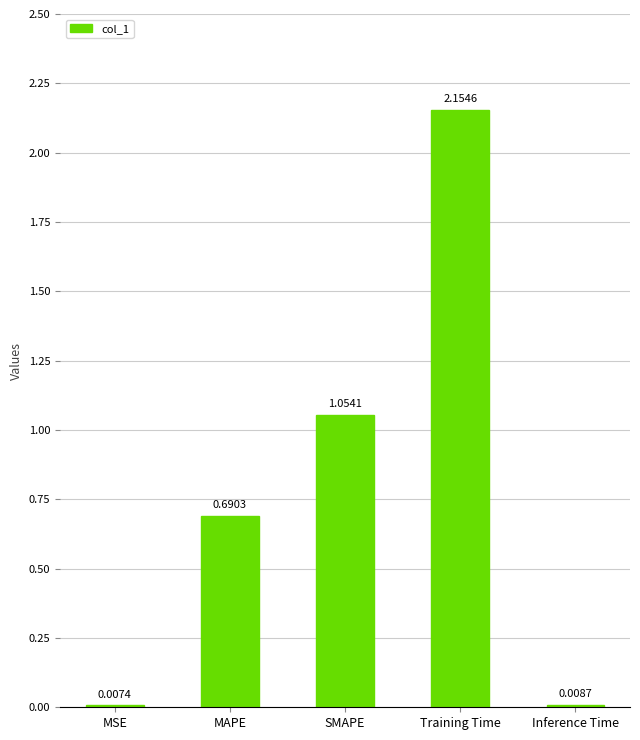

Are the bars horizontal?

No